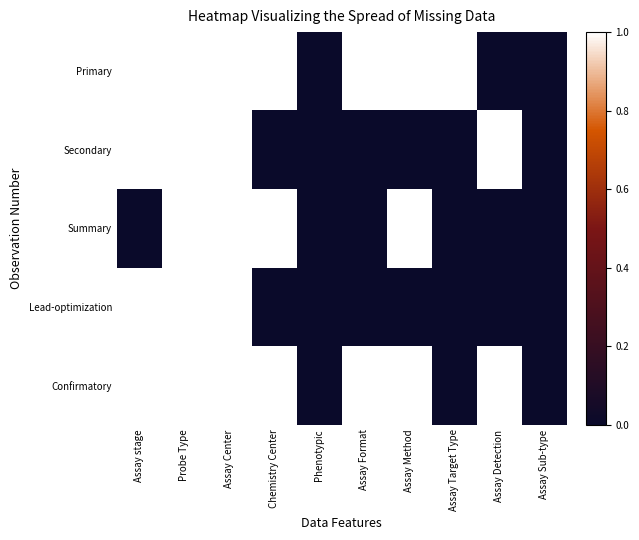

At which category is the sum across all series the highest?

Probe Type